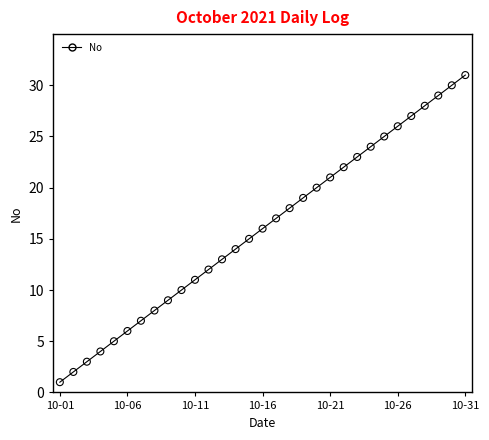

What is the difference between the maximum and minimum values?

30